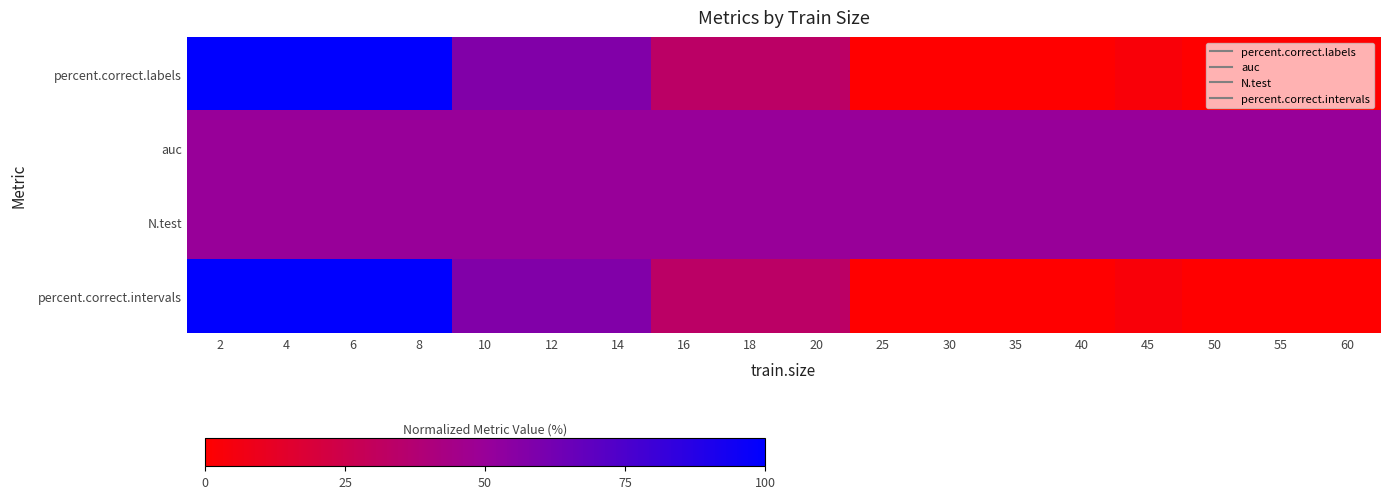

Rank the series at 14 from highest to lowest value.

percent.correct.labels, percent.correct.intervals, auc, N.test